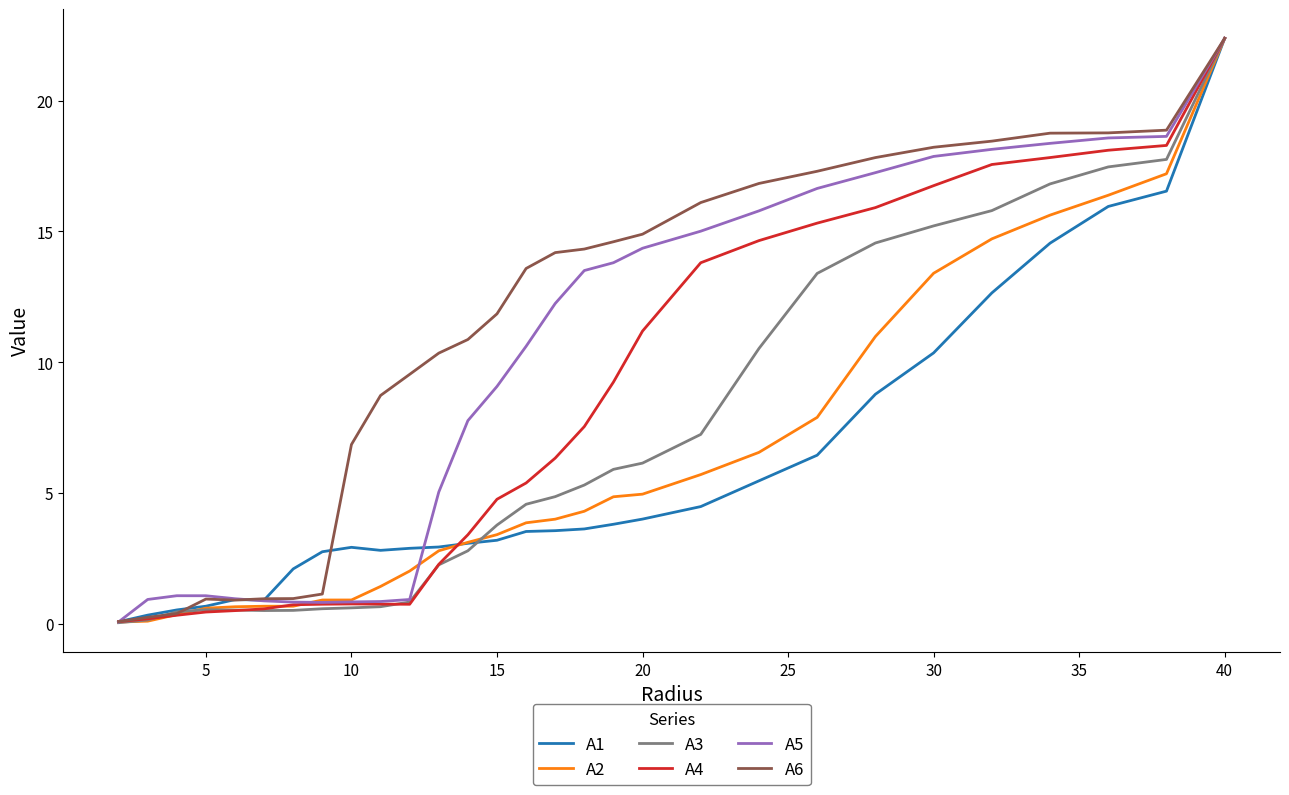

What is the maximum value shown in the chart?

22.4